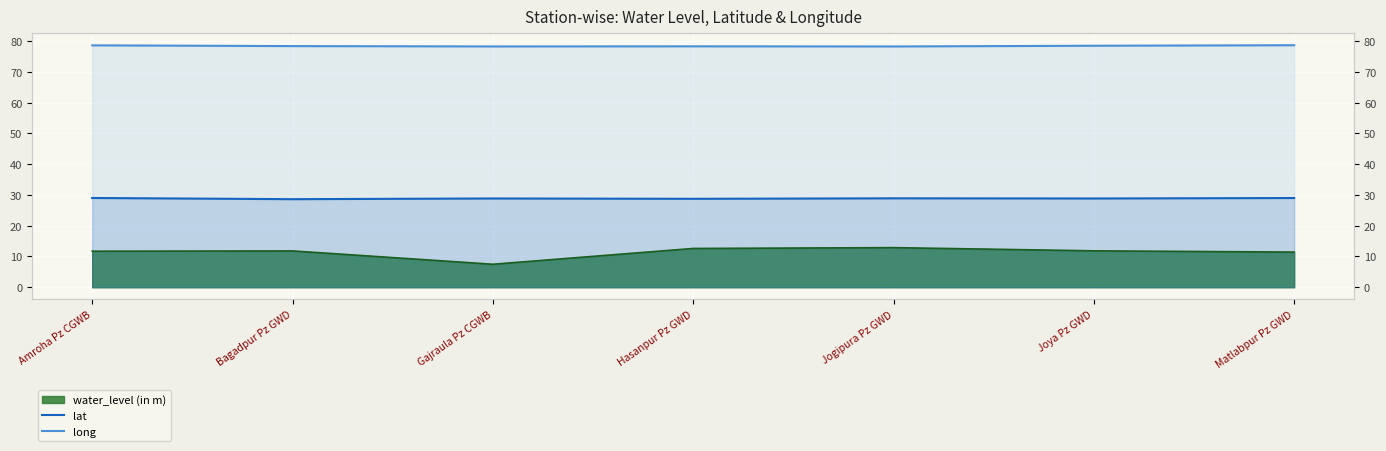

What is the maximum value shown in the chart?

78.6